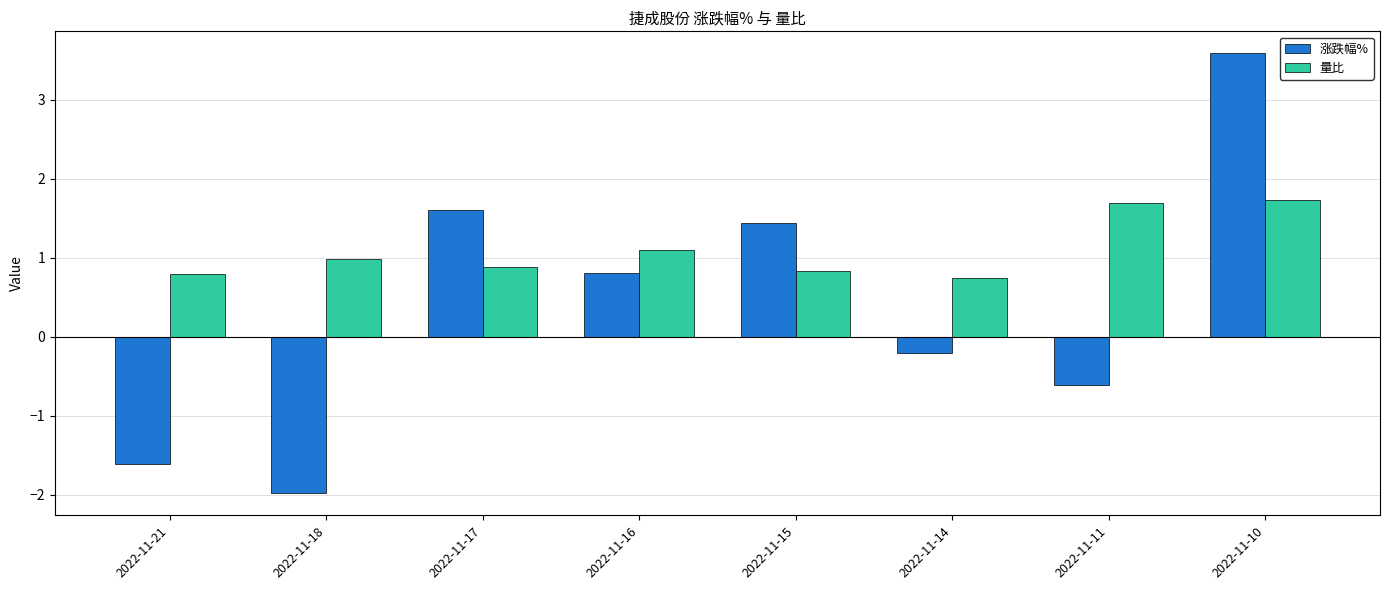

How many series are shown in this chart?

2